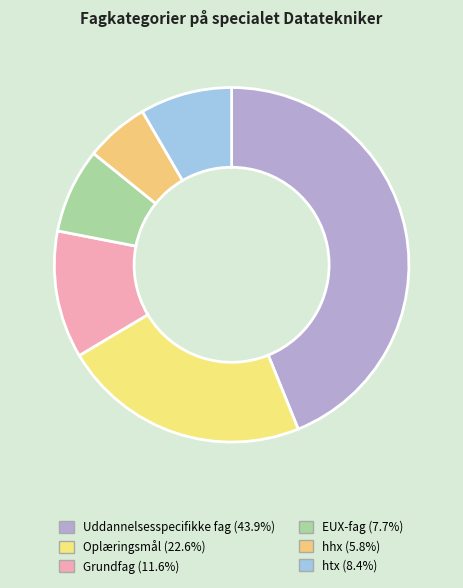

To the nearest percent, what is the average slice percentage?

17%